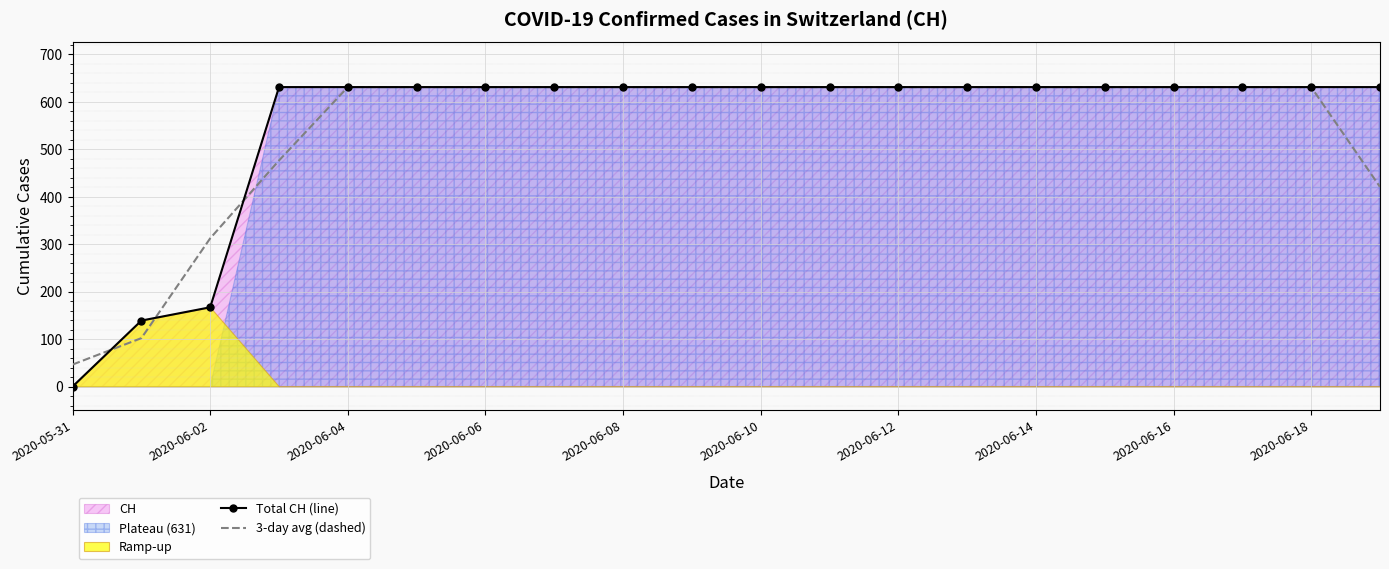

True or false: 3-day avg (dashed) has more than 2 interior local peaks.

False